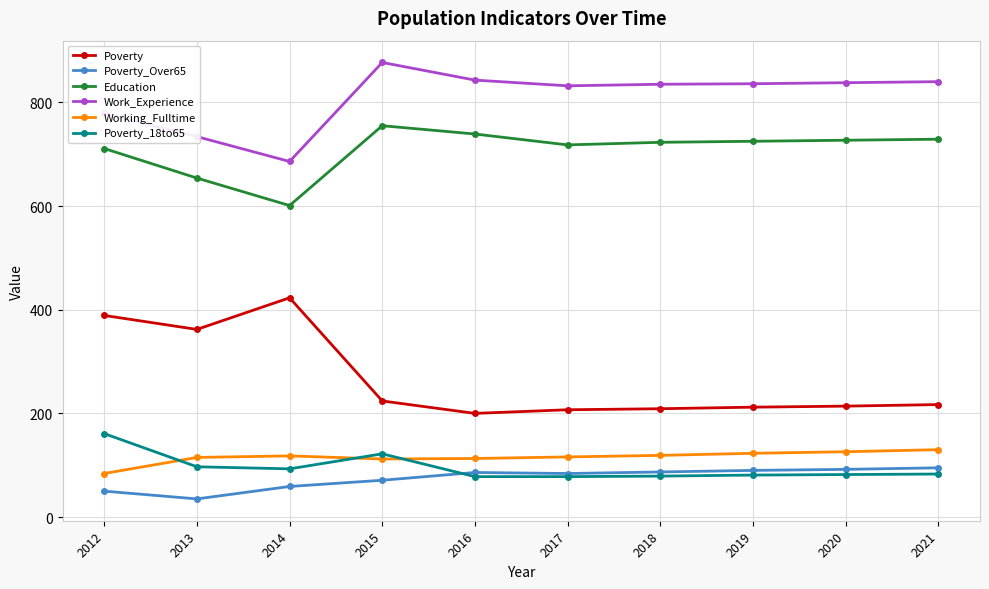

How many data points in Poverty_Over65 are less than 86?

5